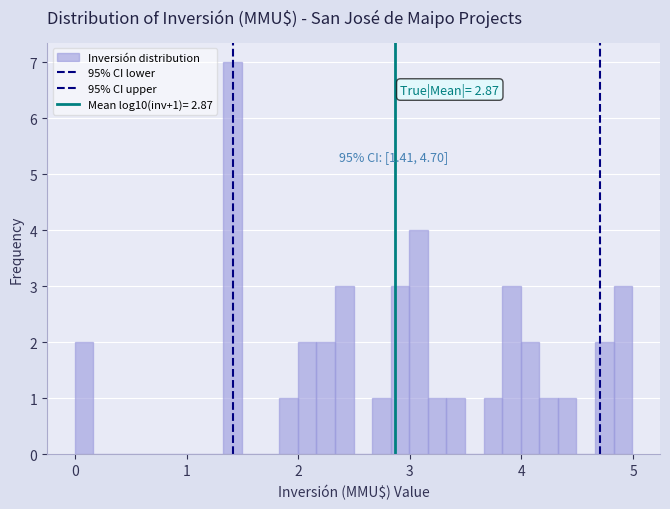

Read against the x-axis, roughly where is the centre of the tallest bar?

1.4